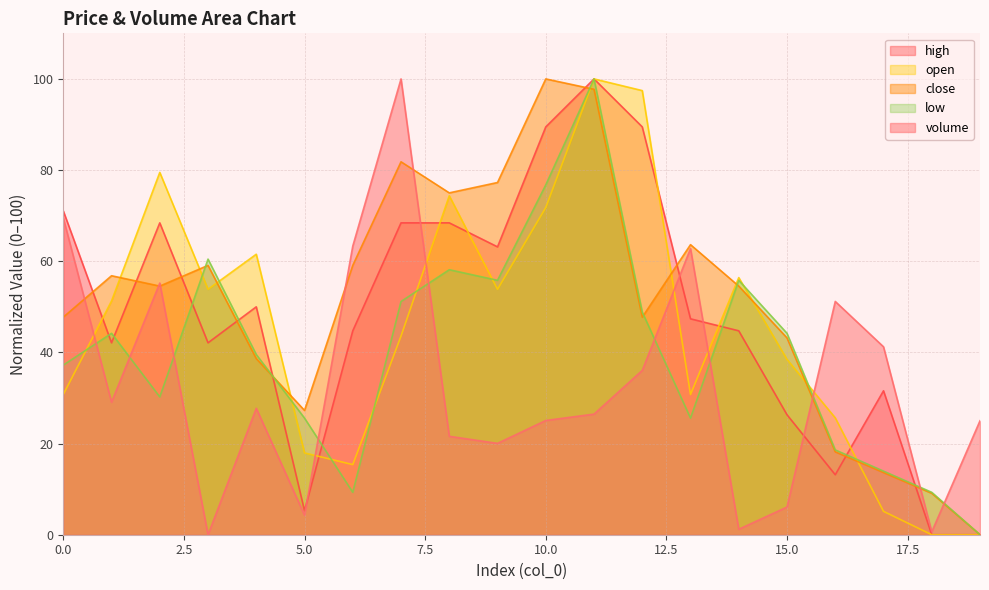

What is the total value across all series at 1?

223.5